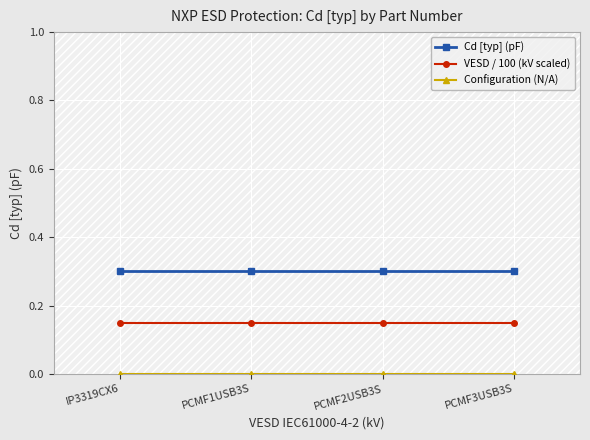

Reading left to right, extract all data points from this chart.

Cd [typ] (pF): IP3319CX6=0.3	PCMF1USB3S=0.3	PCMF2USB3S=0.3	PCMF3USB3S=0.3
VESD / 100 (kV scaled): IP3319CX6=0.1	PCMF1USB3S=0.1	PCMF2USB3S=0.1	PCMF3USB3S=0.1
Configuration (N/A): IP3319CX6=0.0	PCMF1USB3S=0.0	PCMF2USB3S=0.0	PCMF3USB3S=0.0